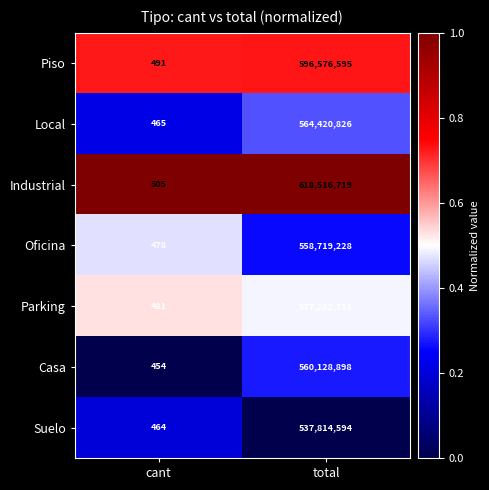

Reading left to right, extract all data points from this chart.

Piso: 491	596576595
Local: 465	564420826
Industrial: 505	618516719
Oficina: 478	558719228
Parking: 481	577282718
Casa: 454	560128898
Suelo: 464	537814594